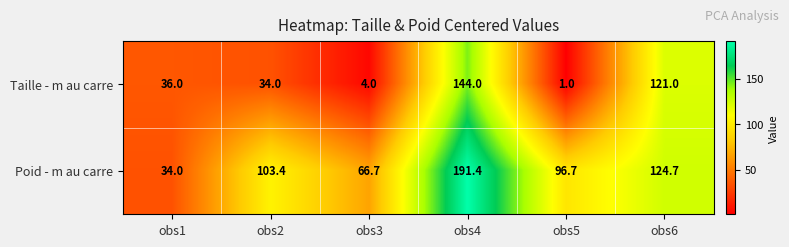

What is the spread (max minus min) of values at obs6?

3.7